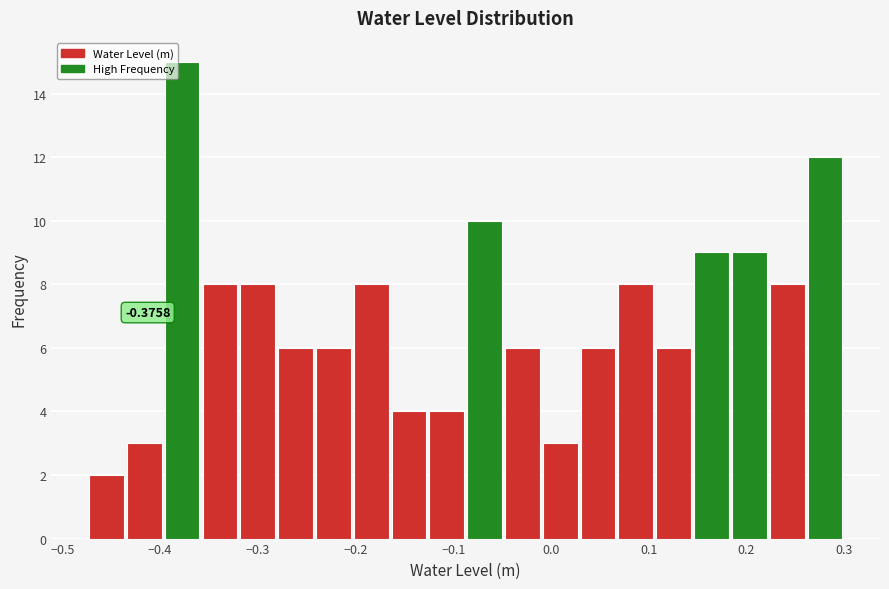

Read against the x-axis, roughly where is the centre of the tallest bar?

-0.38